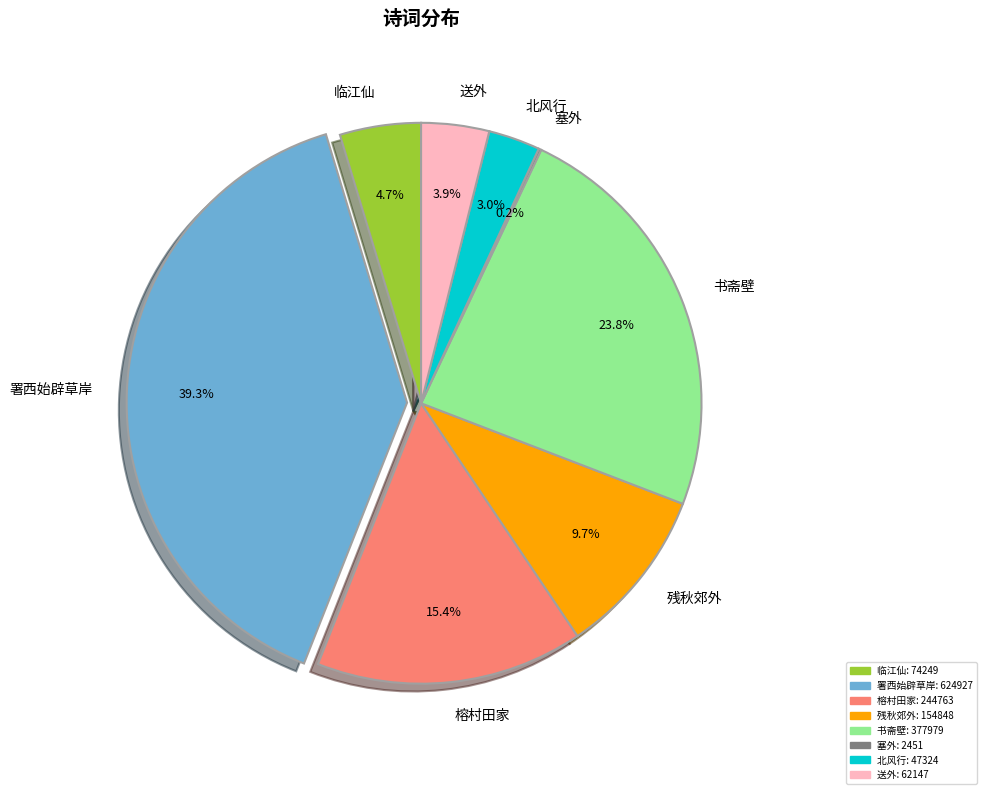

Does any single category account for the majority?

No